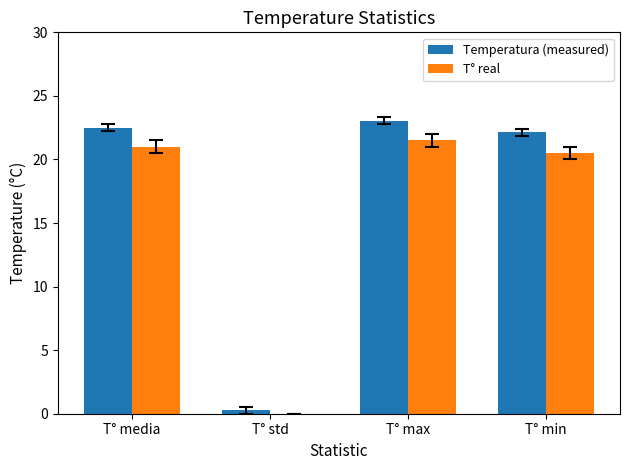

At which category is the sum across all series the highest?

T° max